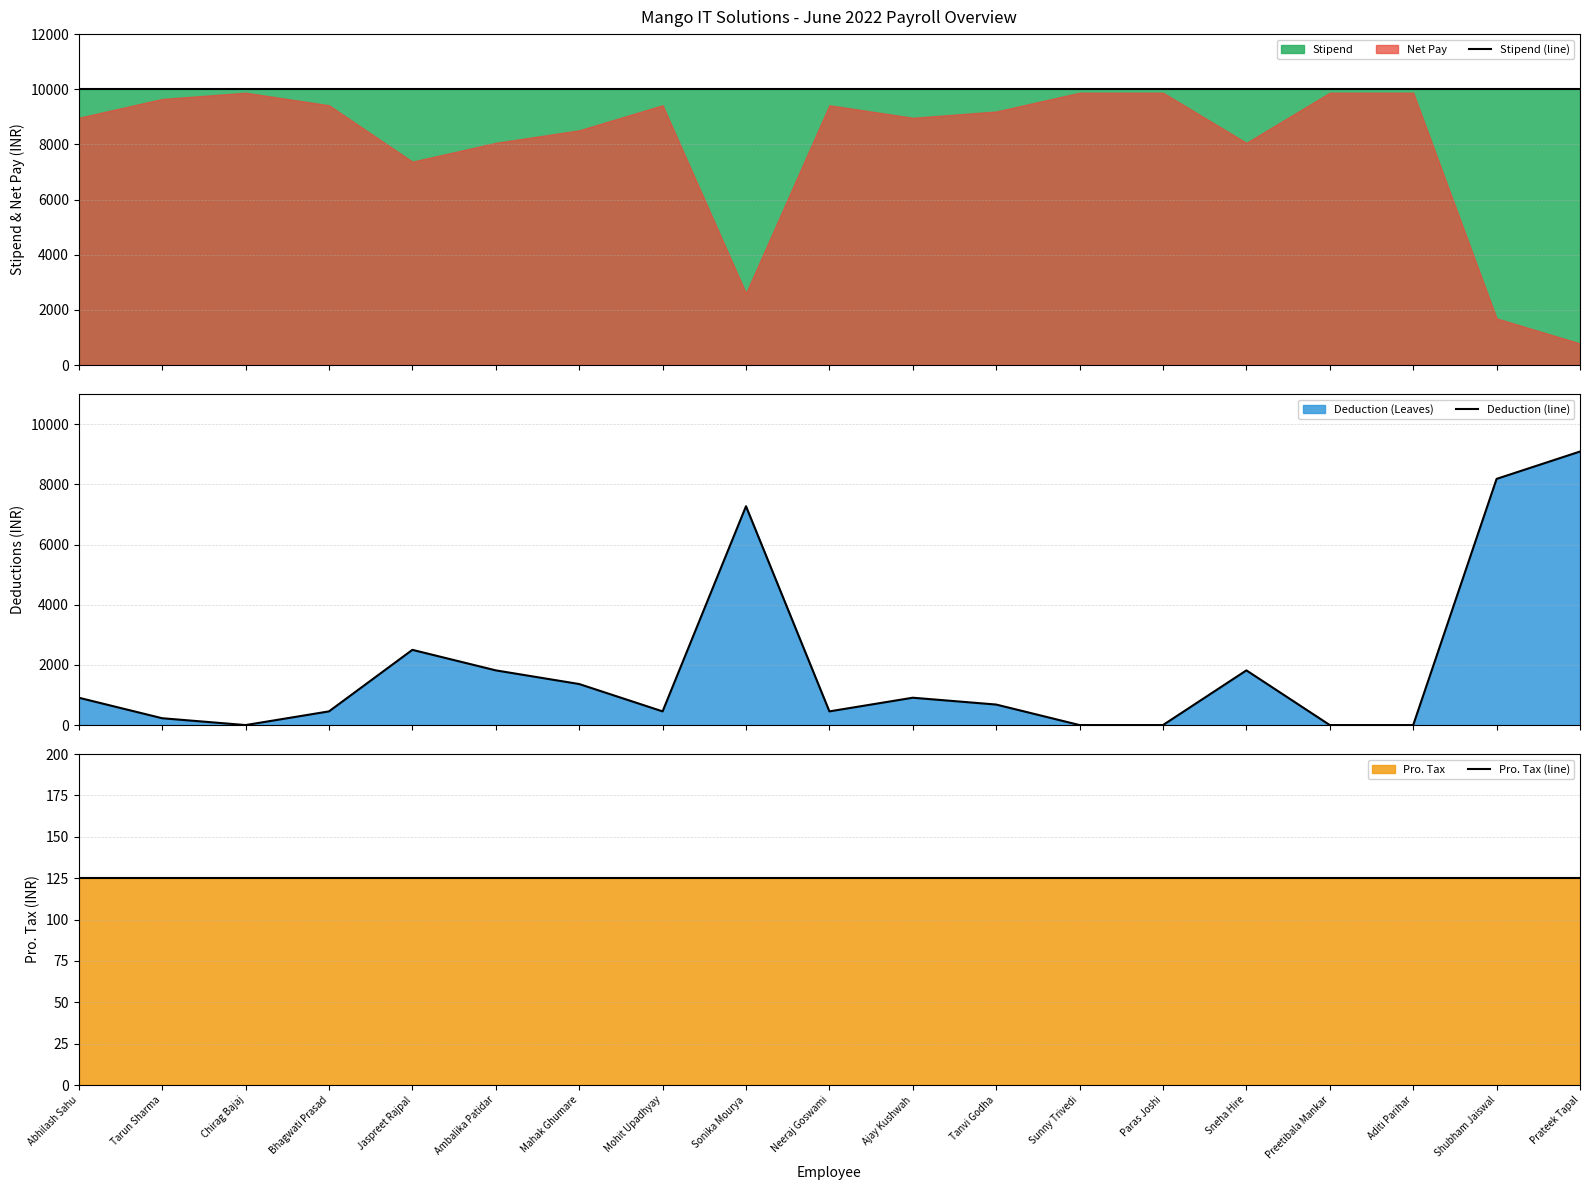

How many interior local peaks does the Deduction (line) series have?

4